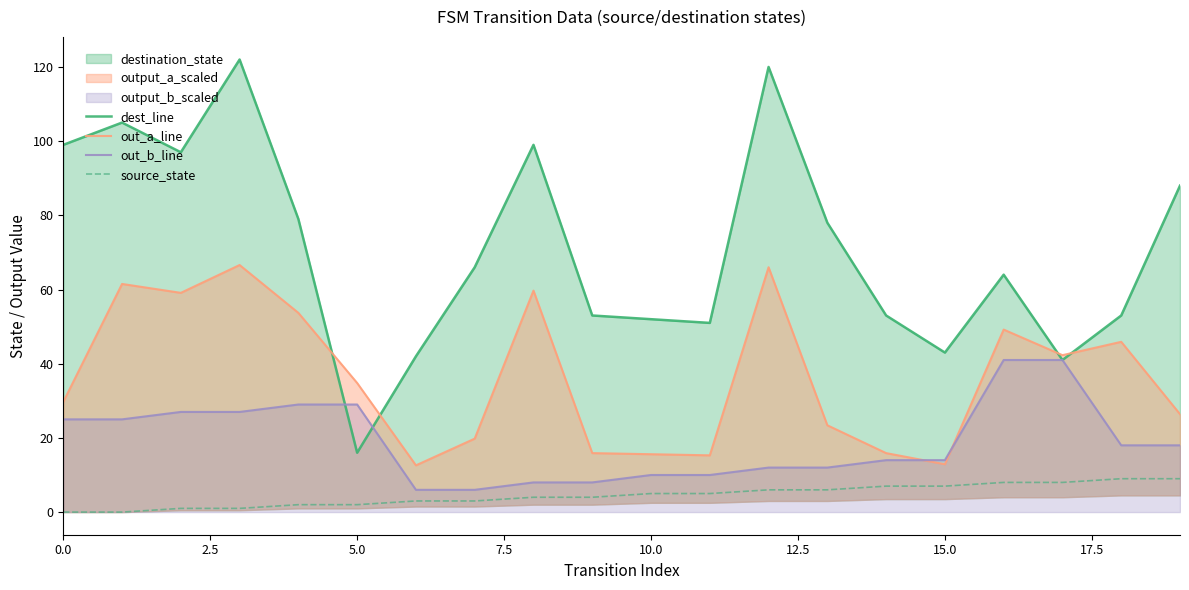

Rank the series by their average value, from highest to lowest.

dest_line, out_a_line, out_b_line, source_state